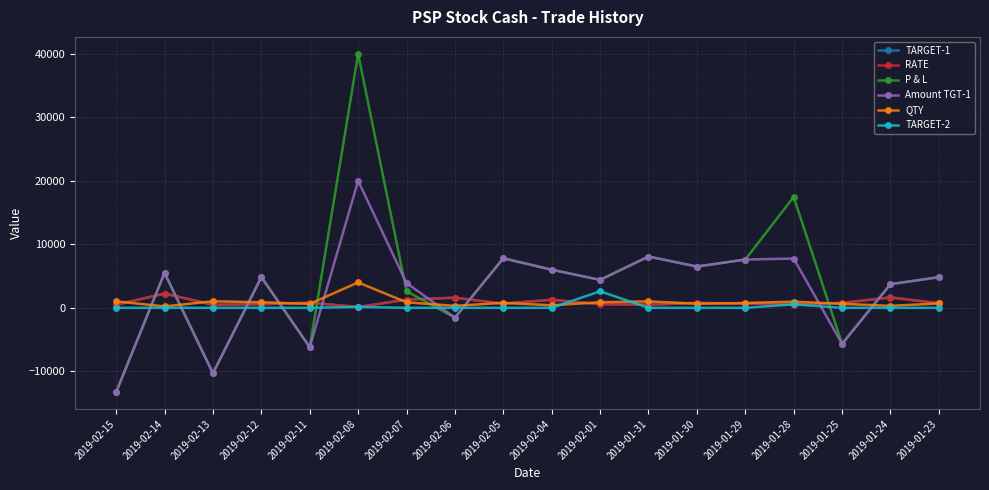

Is this an area chart (filled region under the line)?

No